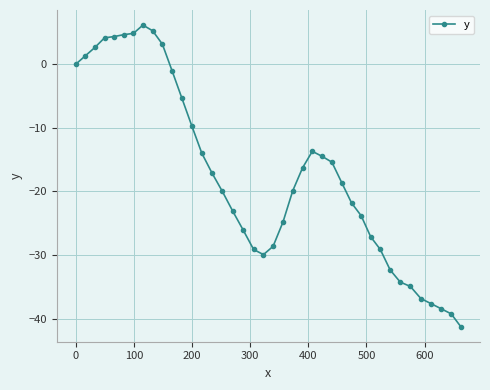

What is the minimum value shown in the chart?

-41.2